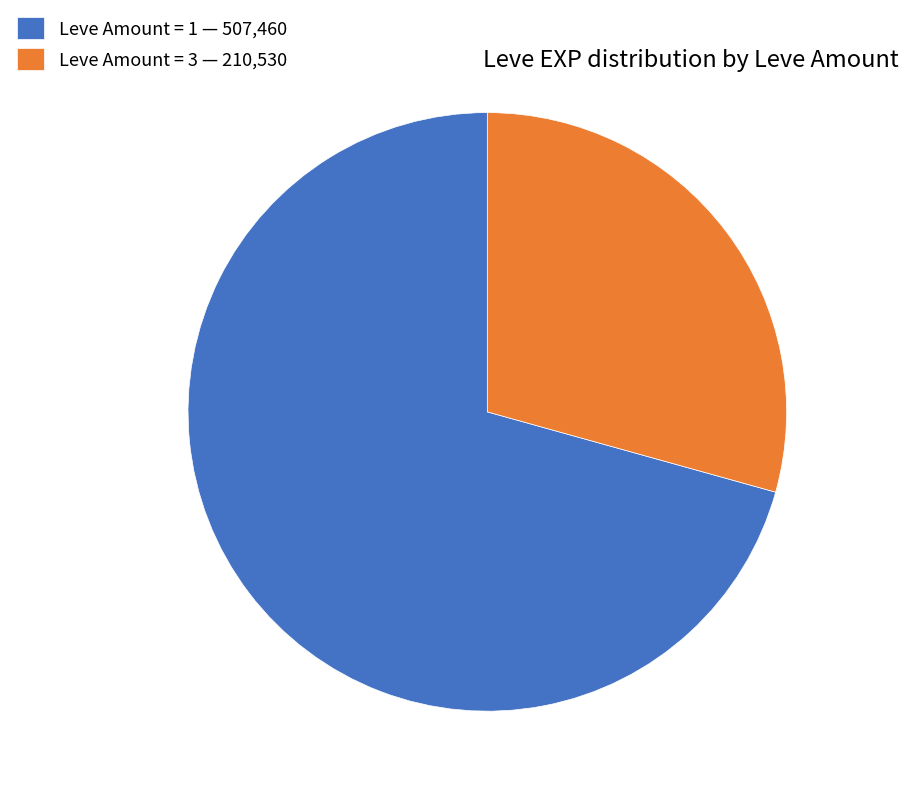

Which slice is the largest?

Leve Amount = 1 — 507,460